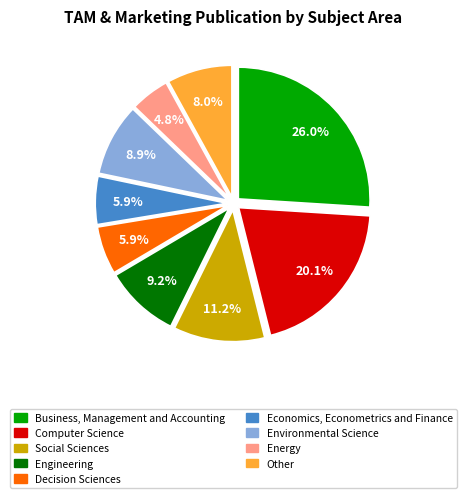

Does any single category account for the majority?

No